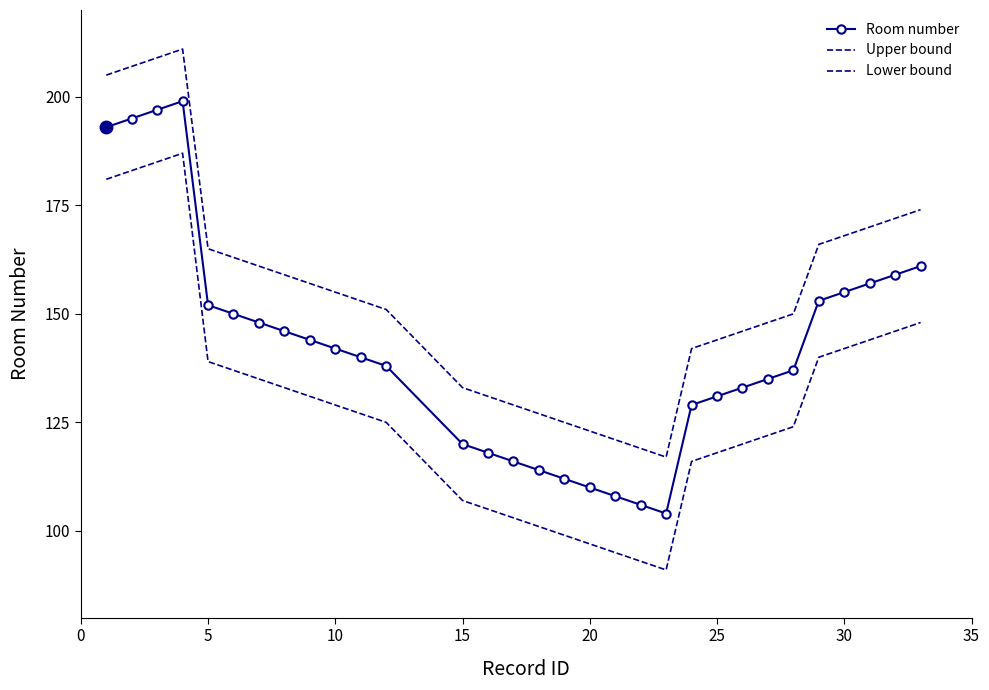

How many distinct data groups are displayed?

3